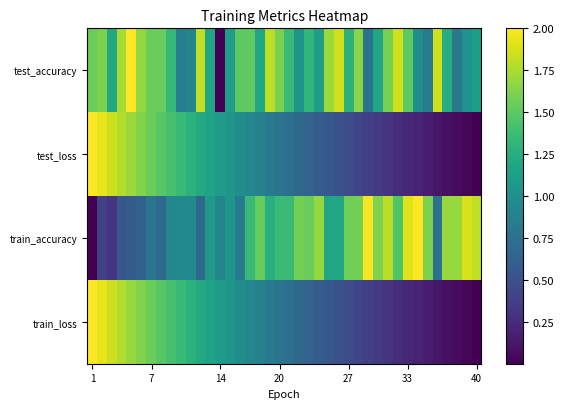

How many distinct data groups are displayed?

4